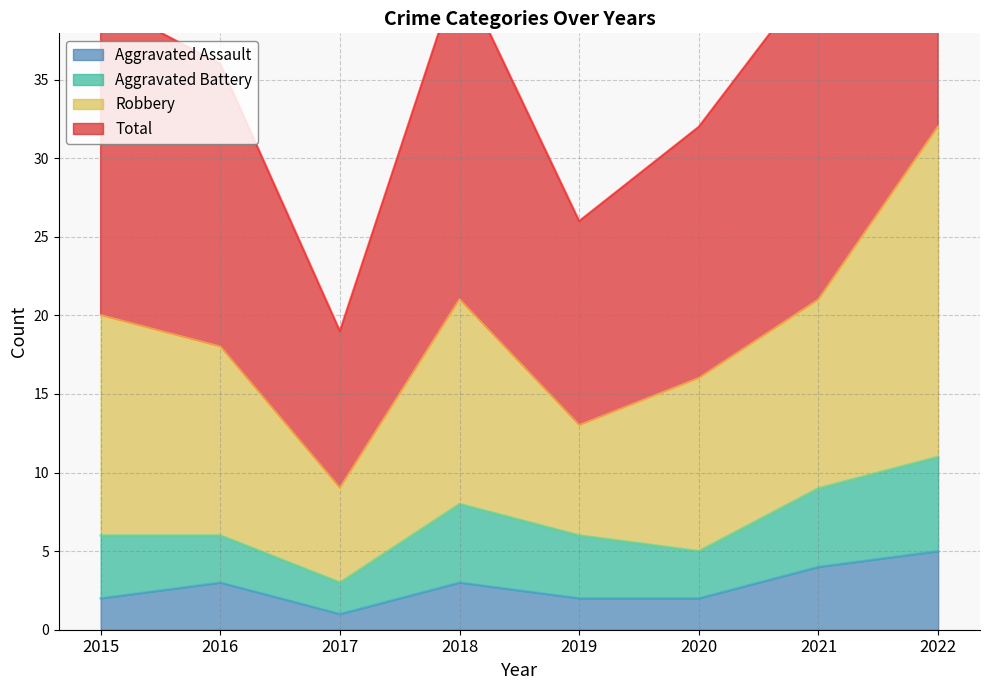

Where is Total nearest to the value 42?

2018